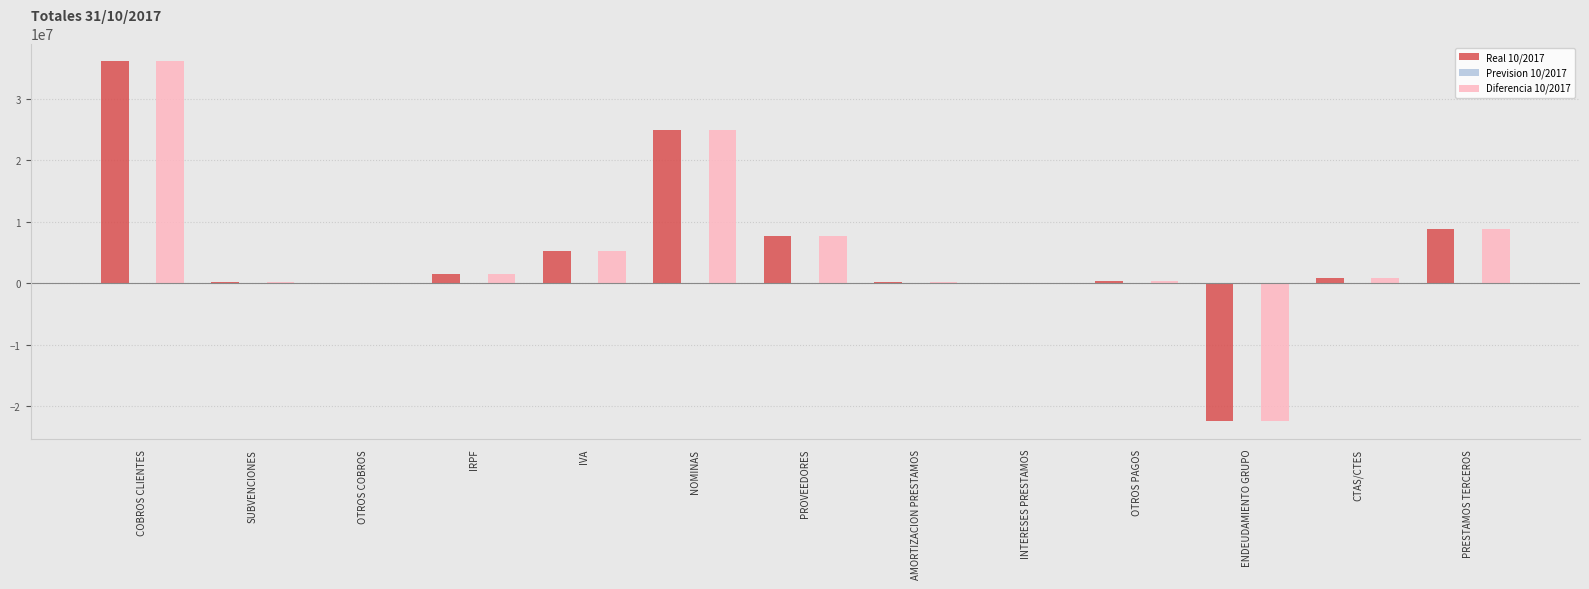

How many series are shown in this chart?

2